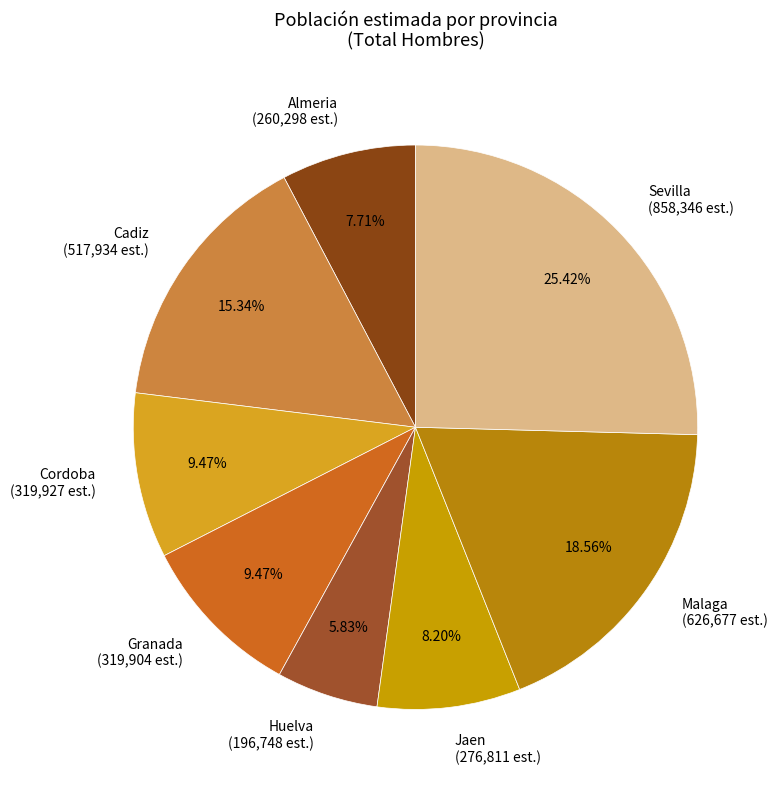

Count the number of slices in the pie.

8